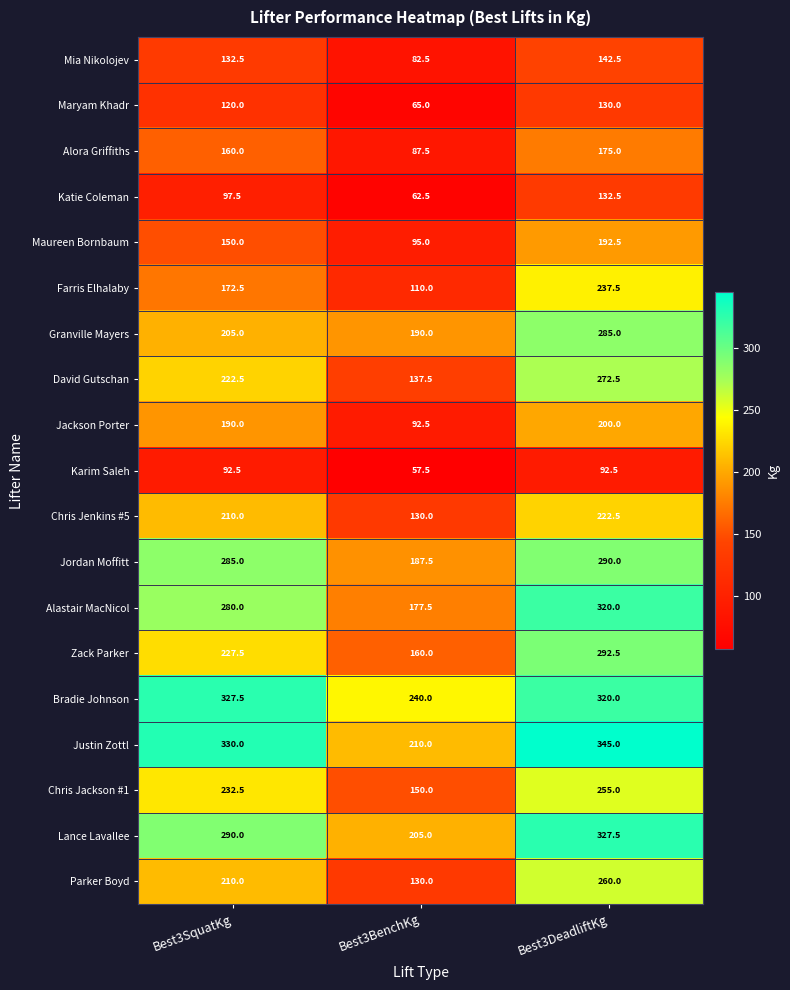

Which series has the largest total across all categories?

Bradie Johnson